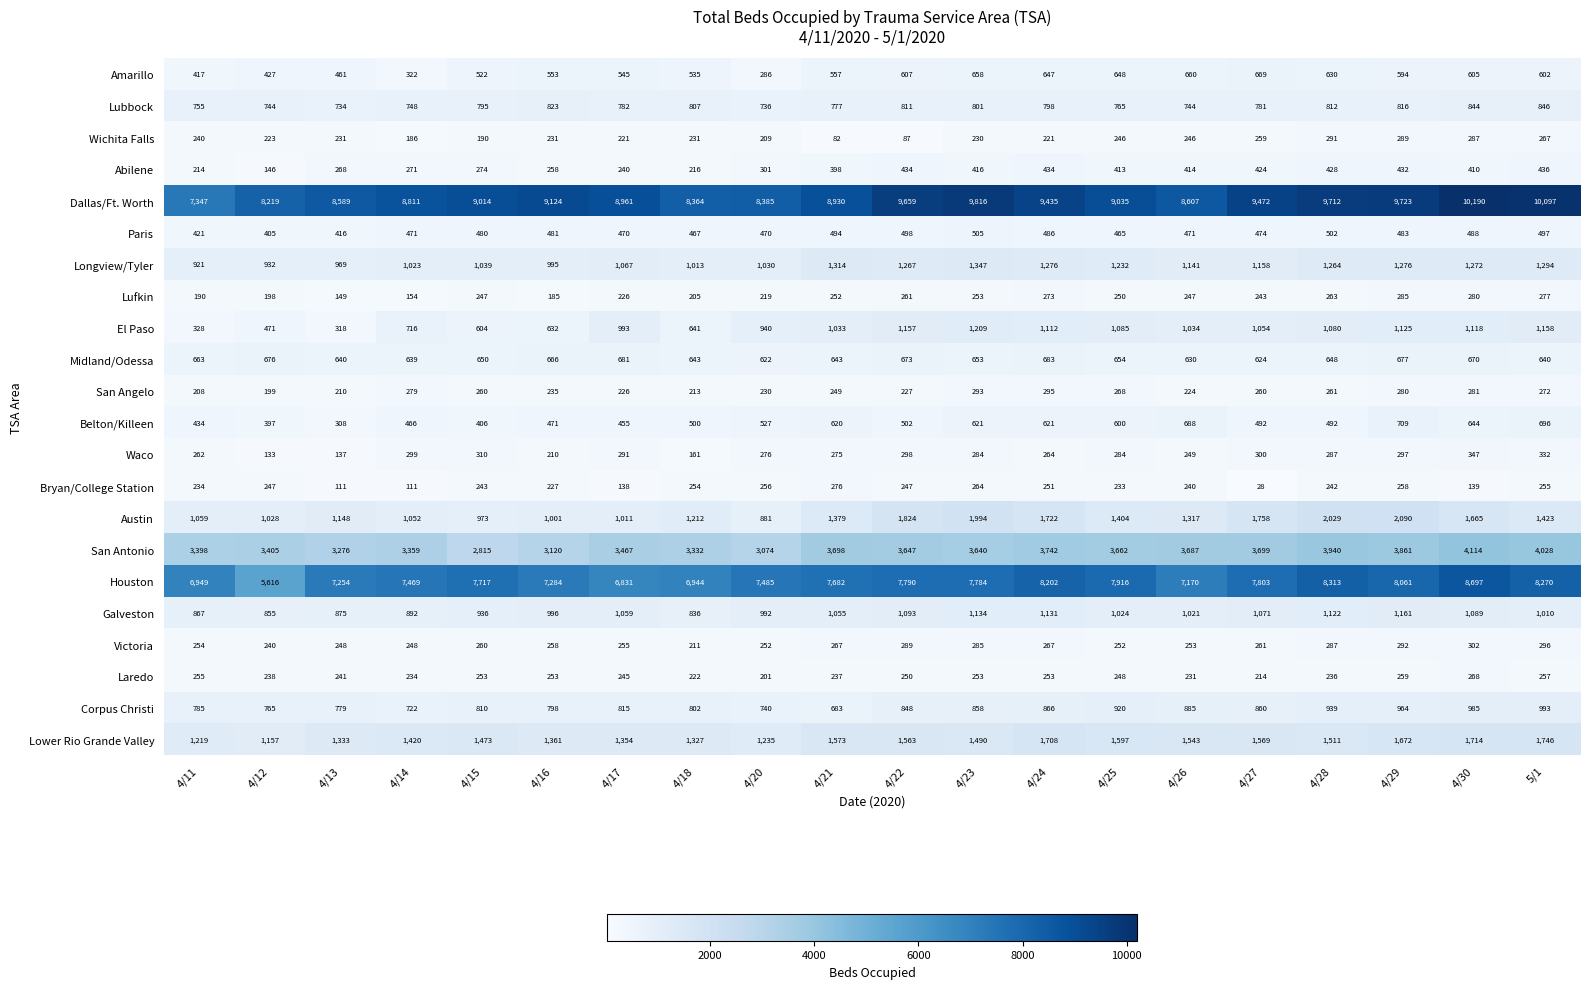

Which series has the largest total across all categories?

Dallas/Ft. Worth